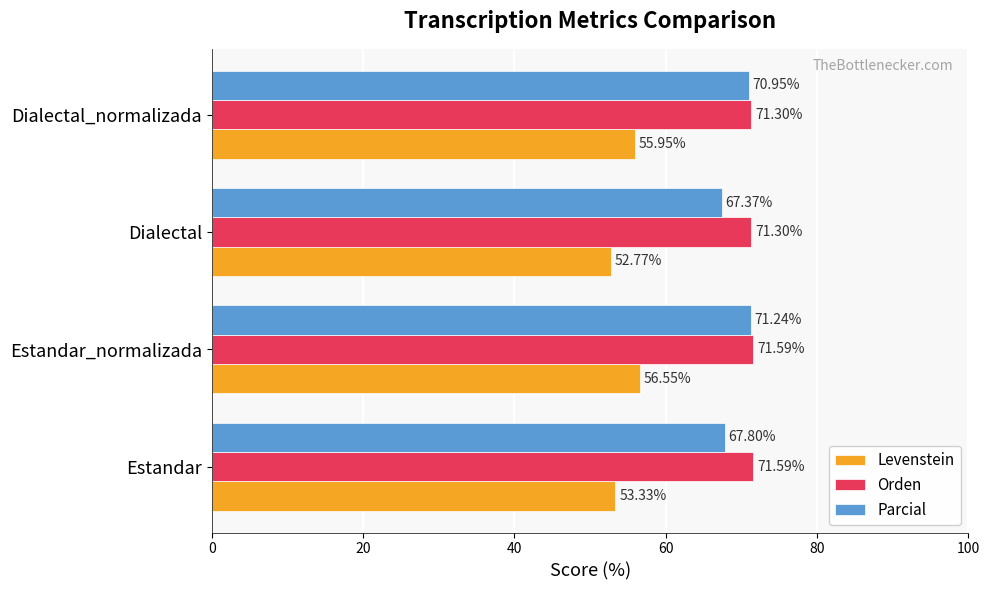

At Estandar_normalizada, list the series in order from largest to smallest.

Orden, Parcial, Levenstein